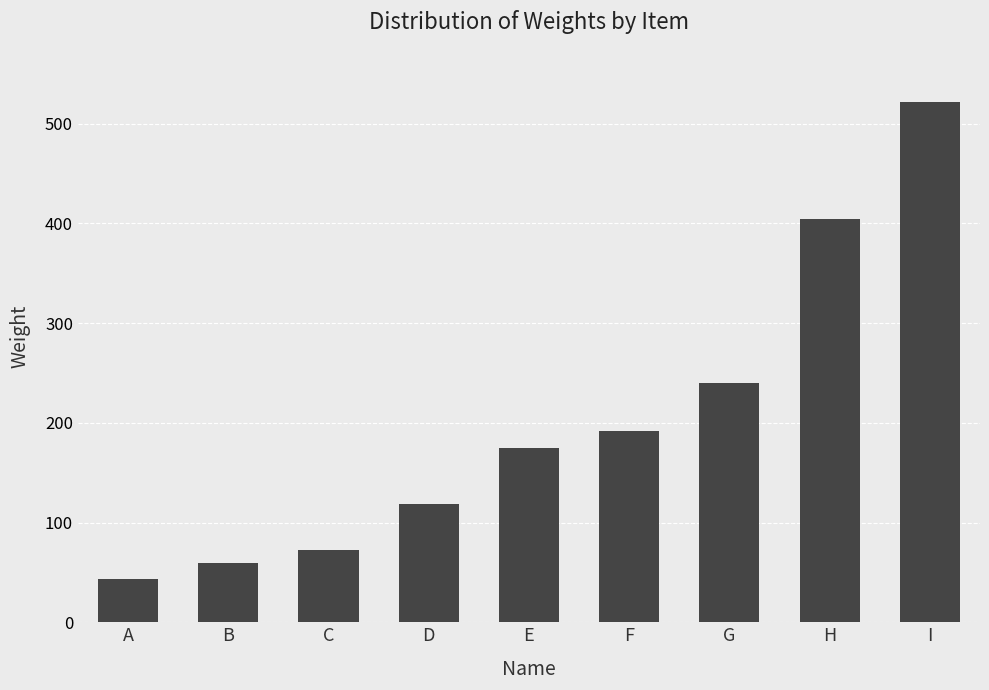

The chart shows a value of 522 at I. True or false?

True